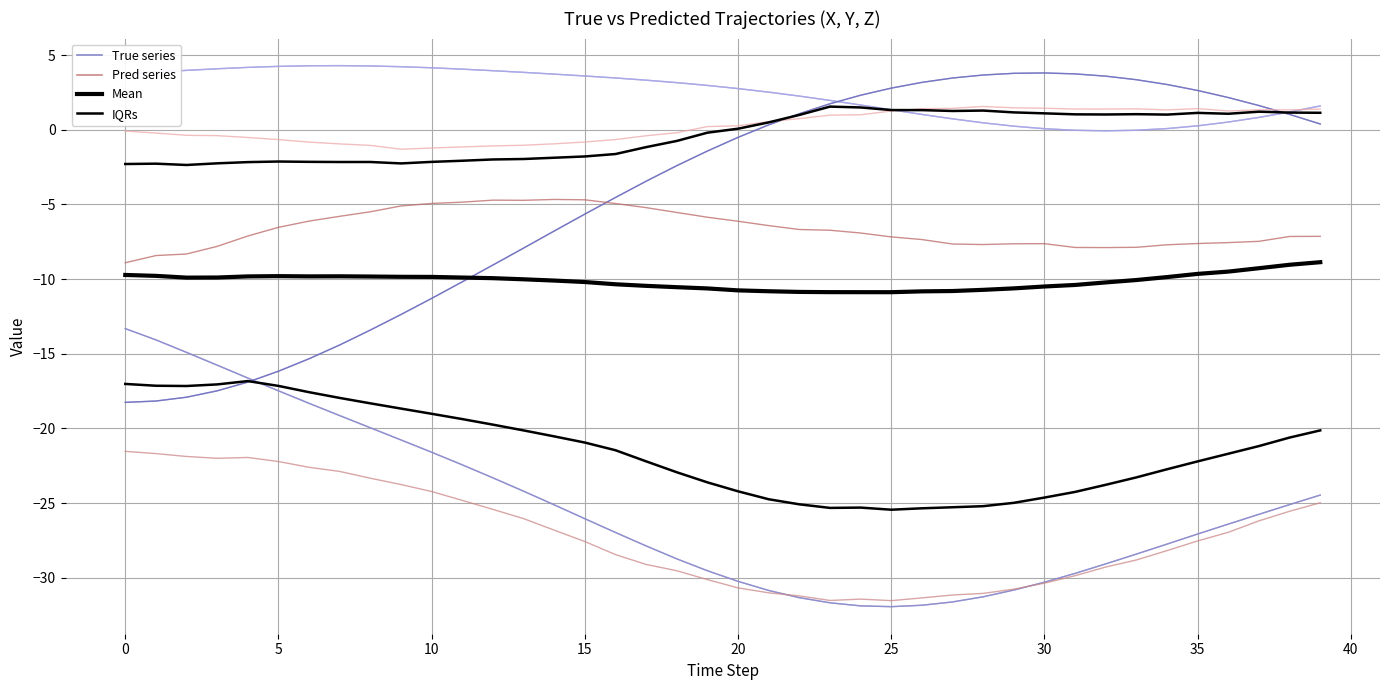

What is the lowest value of the Y_True series?

-0.1